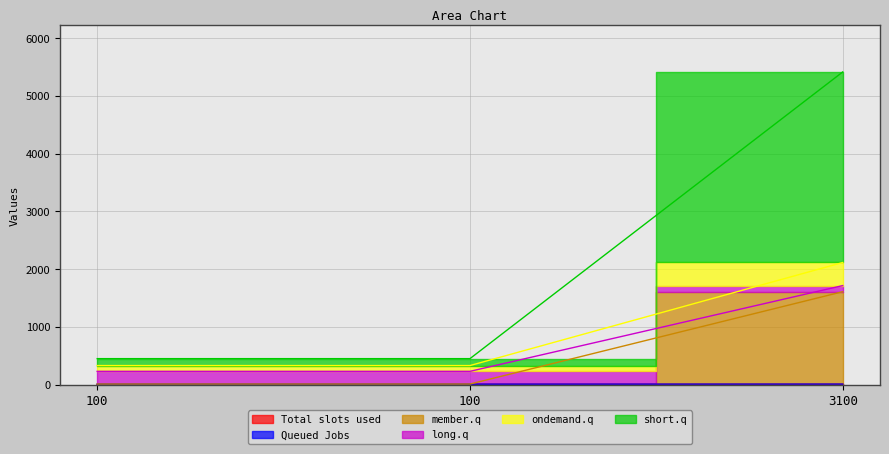

True or false: col_1 has a value of 2 at 3100.

False